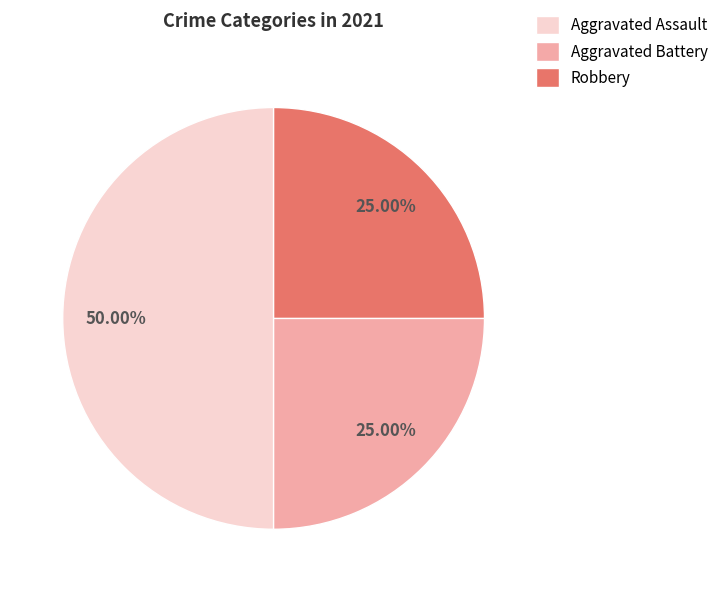

To the nearest percent, what is the difference between the Robbery and Aggravated Assault slice percentages?

25%